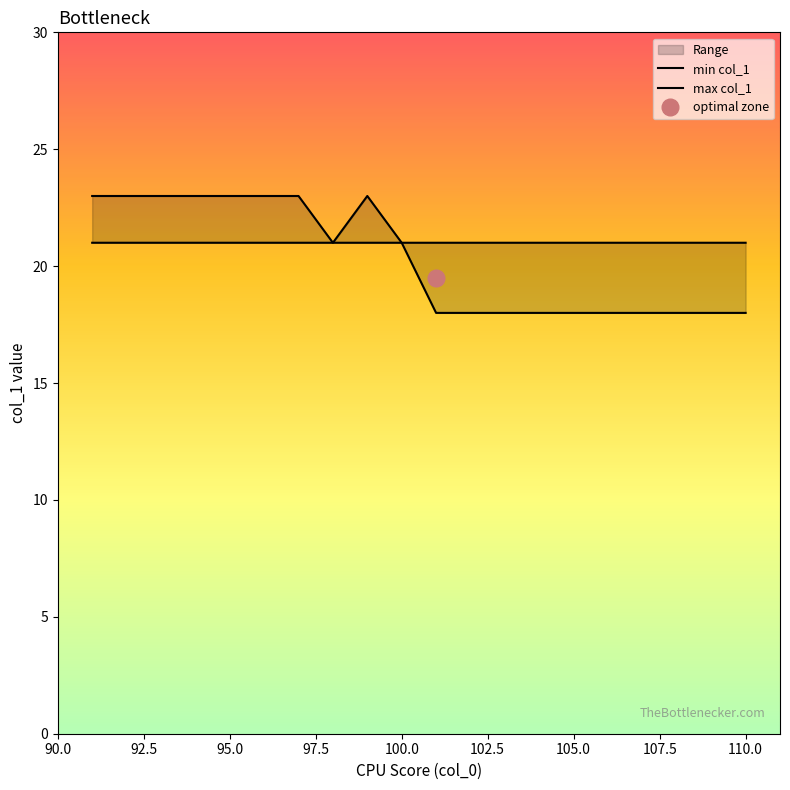

Reading left to right, list all the values displayed in this chart.

min col_1: 21	21	21	21	21	21	21	21	21	21	18	18	18	18	18	18	18	18	18	18
max col_1: 23	23	23	23	23	23	23	21	23	21	21	21	21	21	21	21	21	21	21	21